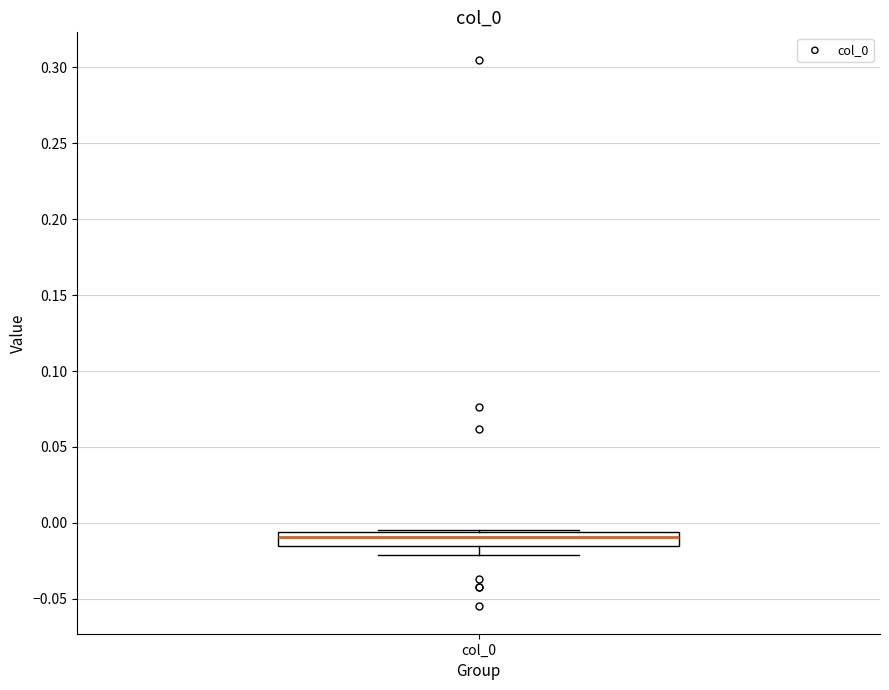

Transcribe this box plot: give where the median line is, the range the box spans, and where the two whiskers end, as read against the y-axis. The values are not printed on the chart, so give them approximately, as read against the axis.

median -0.010, box -0.015 to -0.005, whiskers -0.020 to -0.005